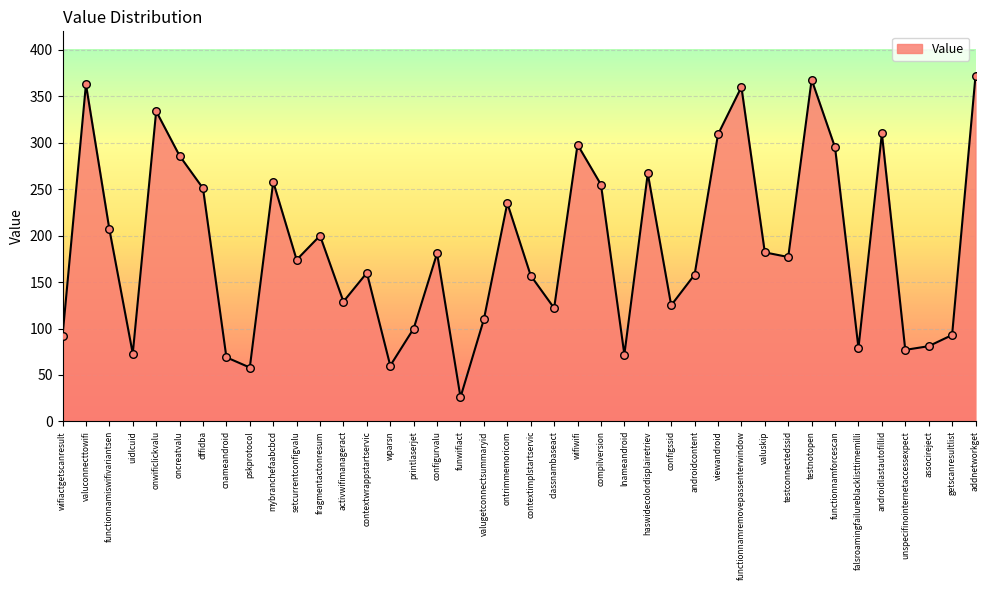

Between androidcontent and wparsn, which is larger?

androidcontent